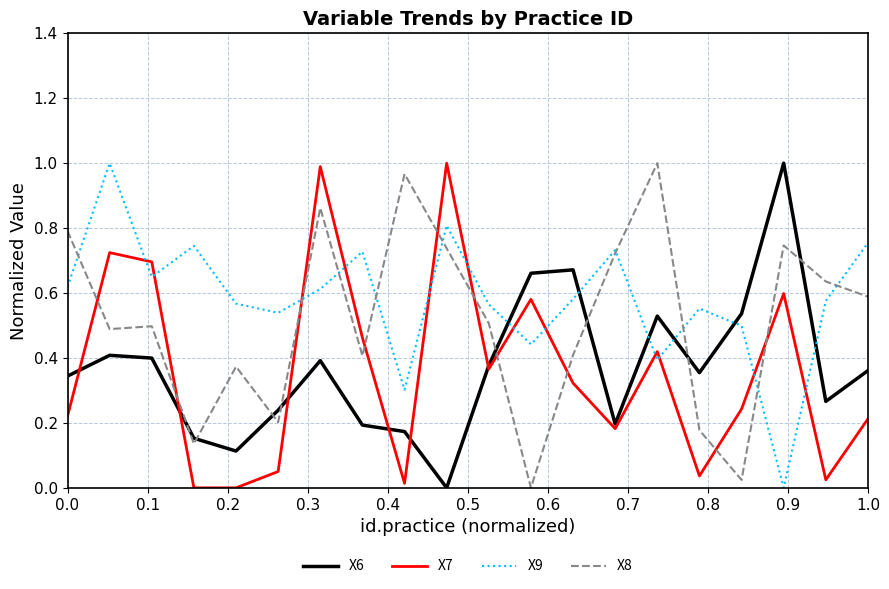

Does the chart have visible grid lines?

Yes